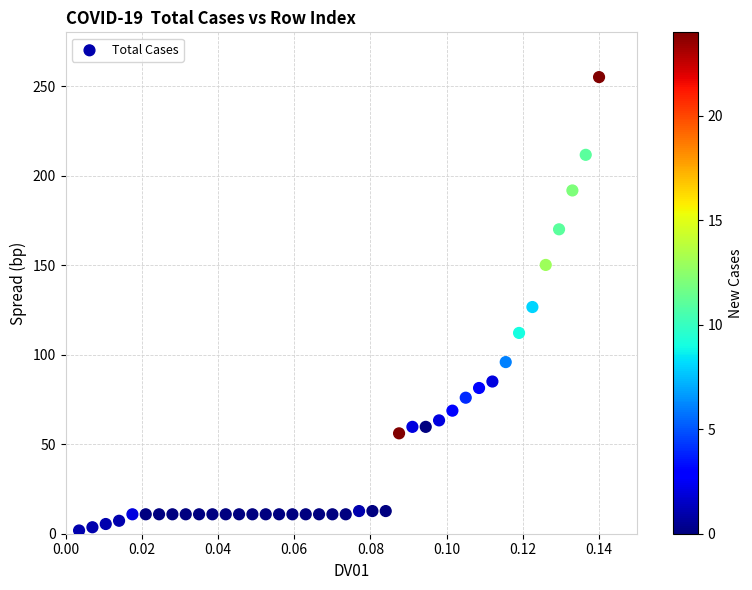

How many data points are displayed?

40